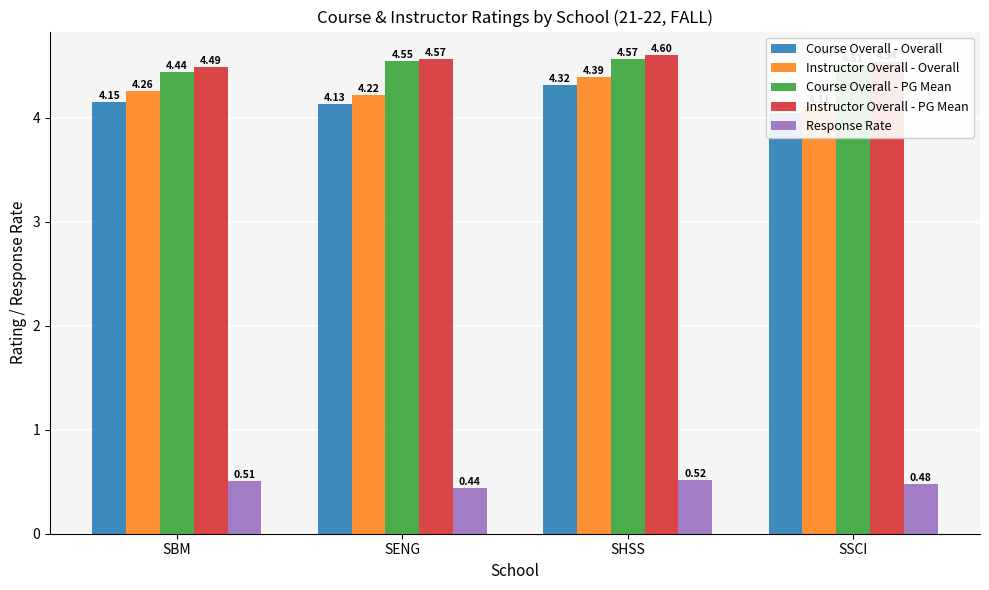

What position from the left is SBM?

1